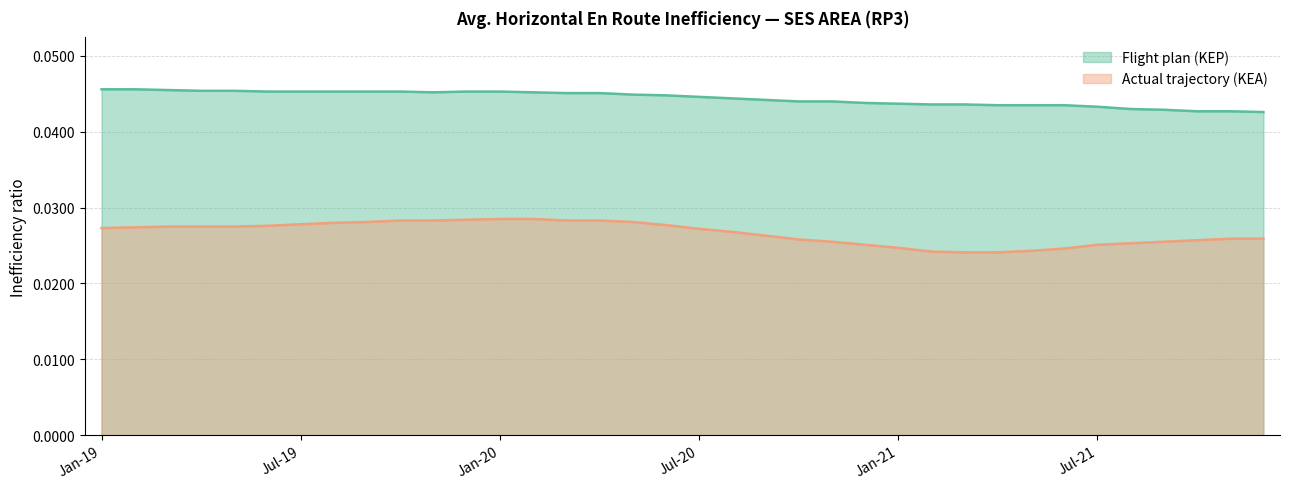

What are all the series names shown in the legend?

Flight plan (KEP), Actual trajectory (KEA)